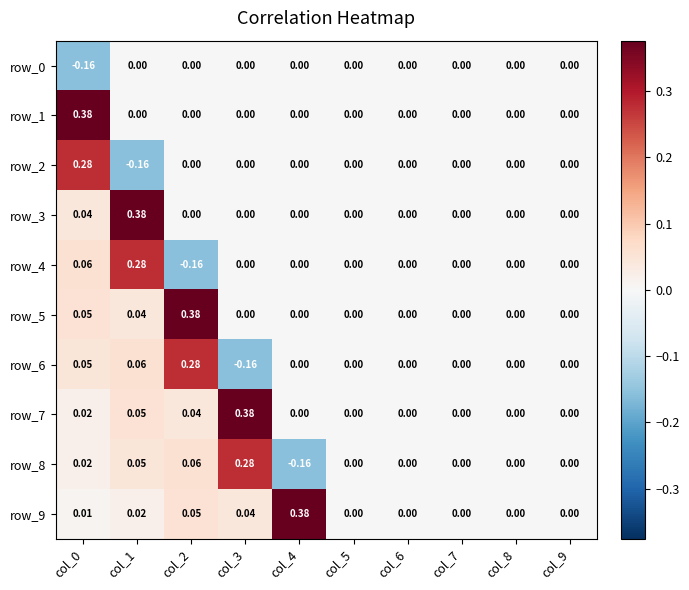

What is the maximum value for row_2?

0.3